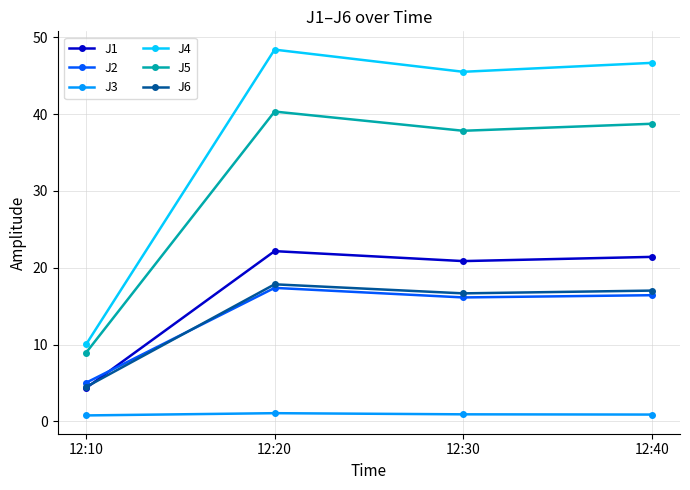

Where is the first local maximum for J5?

12:20